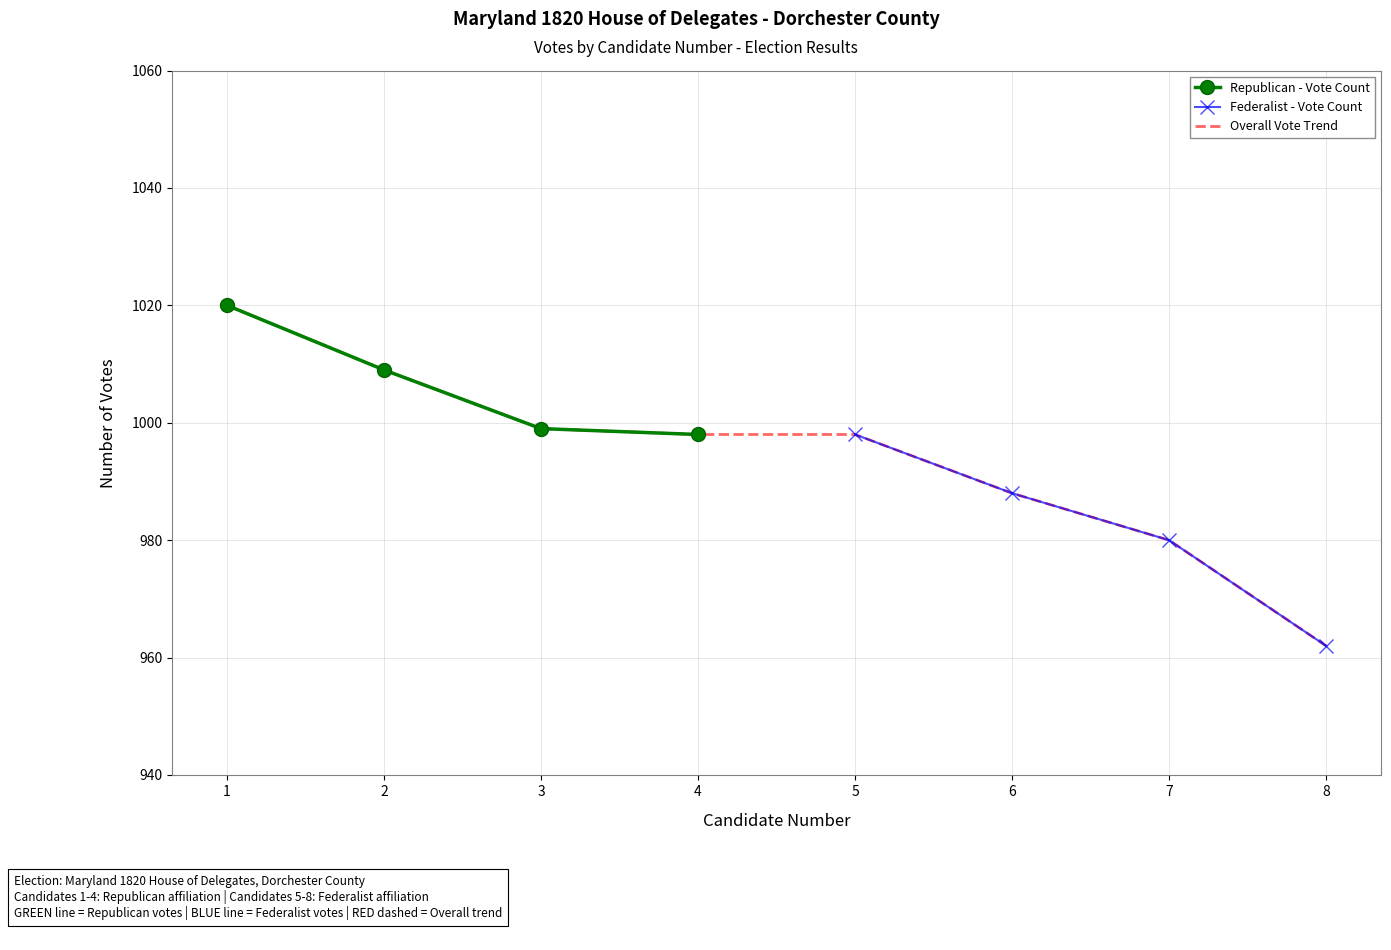

The chart shows a value of 1529 at 3. True or false?

False